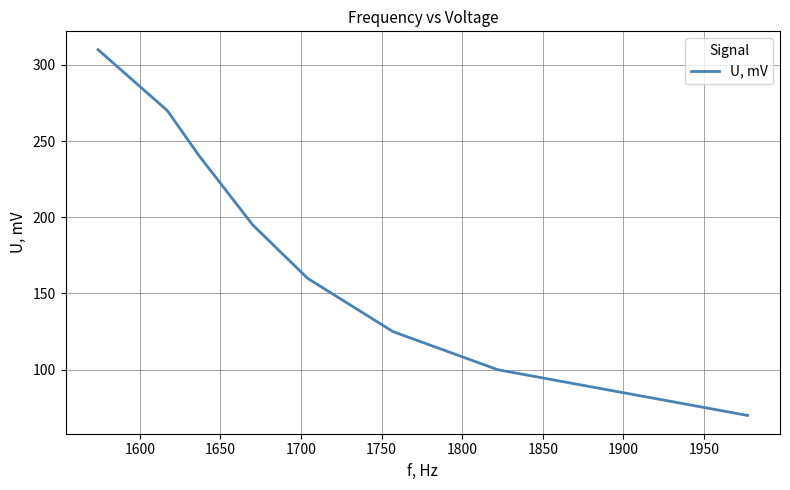

True or false: the data has more than 0 interior local peaks.

False